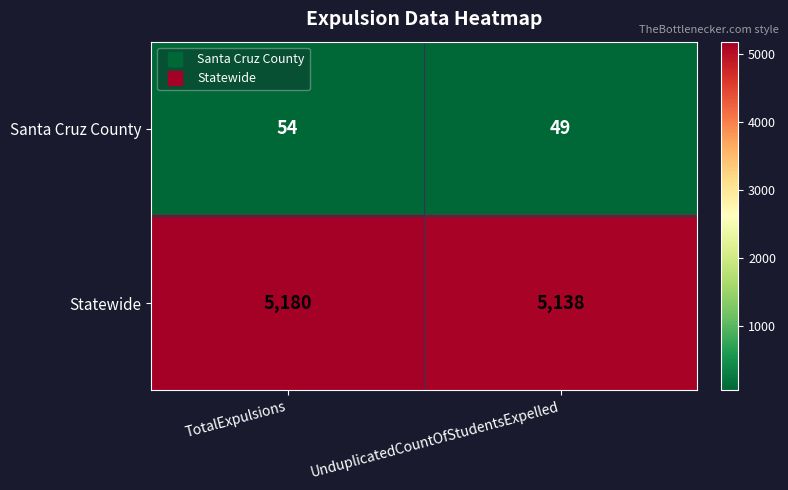

Is it true that Statewide equals 3207 at UnduplicatedCountOfStudentsExpelled?

False